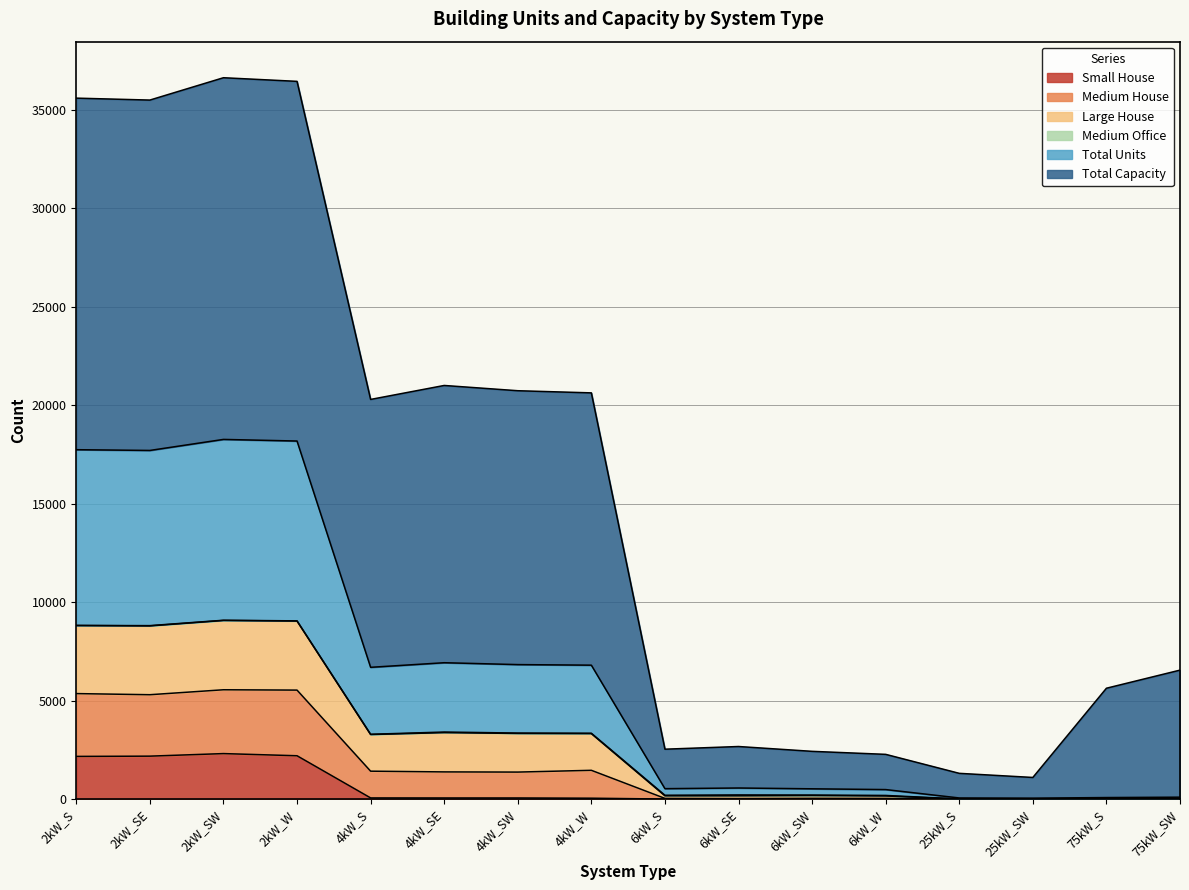

List the labels in order of Large House value, largest first.

2kW_SW, 2kW_W, 2kW_S, 2kW_SE, 4kW_SE, 4kW_SW, 4kW_W, 4kW_S, 75kW_SW, 75kW_S, 6kW_SE, 6kW_S, 6kW_SW, 6kW_W, 25kW_S, 25kW_SW